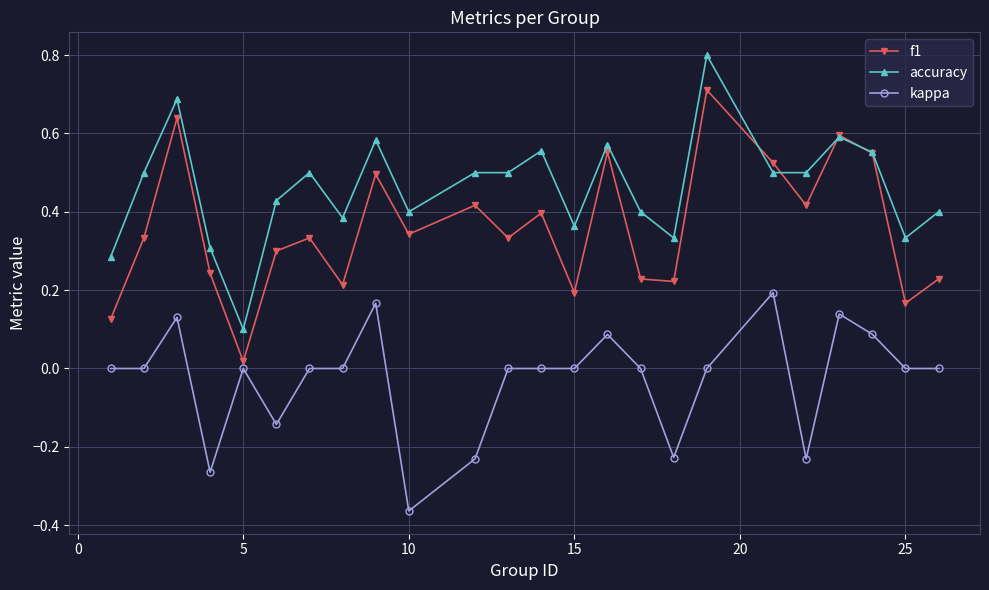

List the series in order of their overall mean, highest first.

accuracy, f1, kappa